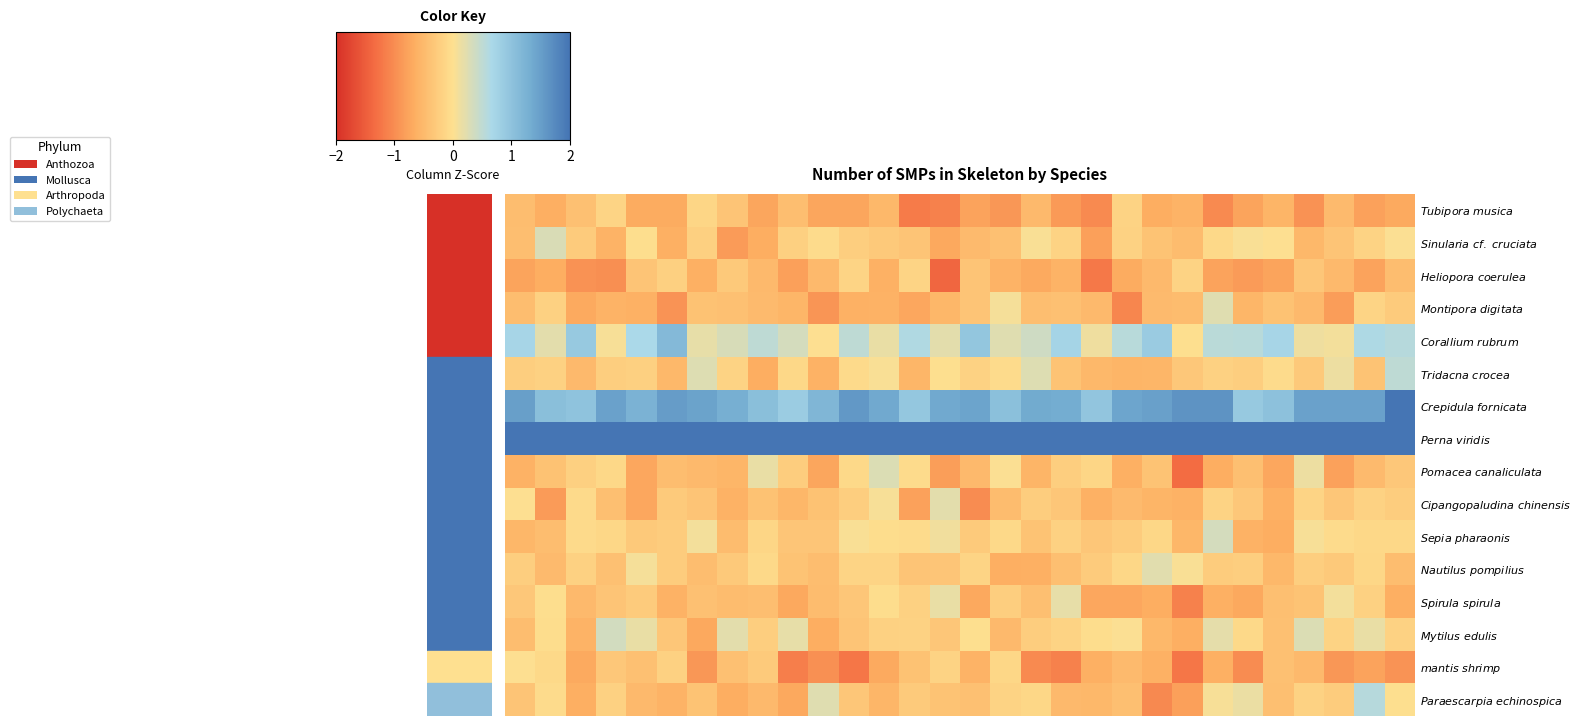

Reading left to right, list all the values displayed in this chart.

$\it{Tubipora\ musica}$: -0.5	-0.6	-0.4	-0.1	-0.7	-0.7	-0.1	-0.4	-0.7	-0.4	-0.7	-0.7	-0.5	-1.2	-1.1	-0.8	-0.9	-0.5	-0.9	-1.0	-0.2	-0.7	-0.6	-1.0	-0.8	-0.6	-0.9	-0.5	-0.8	-0.7
$\it{Sinularia\ cf.\ cruciata}$: -0.5	0.3	-0.3	-0.6	-0.0	-0.6	-0.2	-0.9	-0.7	-0.2	-0.0	-0.2	-0.3	-0.4	-0.7	-0.5	-0.4	0.0	-0.2	-0.8	-0.2	-0.4	-0.5	-0.1	0.0	0.0	-0.5	-0.4	-0.2	0.0
$\it{Heliopora\ coerulea}$: -0.8	-0.7	-0.9	-1.0	-0.4	-0.2	-0.6	-0.3	-0.5	-0.8	-0.5	-0.2	-0.6	-0.1	-1.4	-0.4	-0.6	-0.7	-0.6	-1.2	-0.7	-0.5	-0.2	-0.8	-0.9	-0.8	-0.3	-0.5	-0.8	-0.5
$\it{Montipora\ digitata}$: -0.5	-0.2	-0.7	-0.6	-0.6	-0.9	-0.4	-0.4	-0.5	-0.6	-0.9	-0.6	-0.6	-0.7	-0.5	-0.4	0.1	-0.4	-0.4	-0.5	-1.1	-0.5	-0.5	0.2	-0.5	-0.4	-0.5	-0.8	-0.1	-0.3
$\it{Corallium\ rubrum}$: 0.7	0.2	0.9	0.1	0.7	1.1	0.2	0.3	0.5	0.3	0.0	0.5	0.2	0.6	0.2	0.9	0.2	0.4	0.7	0.1	0.5	0.9	-0.0	0.5	0.6	0.7	0.1	0.1	0.6	0.6
$\it{Tridacna\ crocea}$: -0.2	-0.2	-0.5	-0.2	-0.2	-0.5	0.3	-0.2	-0.7	-0.1	-0.6	-0.1	0.0	-0.6	-0.0	-0.2	-0.1	0.3	-0.4	-0.5	-0.6	-0.5	-0.3	-0.2	-0.2	-0.1	-0.3	0.1	-0.4	0.5
$\it{Crepidula\ fornicata}$: 1.5	1.1	1.0	1.5	1.2	1.5	1.5	1.3	1.1	0.9	1.2	1.6	1.4	0.9	1.4	1.4	1.0	1.4	1.3	1.0	1.4	1.5	1.6	1.6	0.9	1.0	1.5	1.5	1.5	2.5
$\it{Perna\ viridis}$: 3.6	3.8	3.7	3.6	3.3	3.6	3.2	3.3	3.3	3.4	4.1	2.9	3.6	2.9	3.3	3.7	3.4	3.1	3.2	3.6	3.2	3.5	3.4	3.2	4.1	3.6	2.8	3.5	3.2	3.7
$\it{Pomacea\ canaliculata}$: -0.6	-0.4	-0.2	-0.1	-0.7	-0.5	-0.5	-0.6	0.2	-0.2	-0.7	-0.1	0.3	-0.0	-0.8	-0.5	0.0	-0.6	-0.2	-0.1	-0.6	-0.4	-1.3	-0.7	-0.4	-0.7	0.1	-0.8	-0.5	-0.3
$\it{Cipangopaludina\ chinensis}$: 0.0	-0.9	-0.1	-0.4	-0.7	-0.3	-0.4	-0.6	-0.4	-0.5	-0.4	-0.2	0.1	-0.8	0.2	-1.0	-0.5	-0.2	-0.3	-0.6	-0.5	-0.6	-0.6	-0.2	-0.3	-0.6	-0.2	-0.3	-0.2	-0.2
$\it{Sepia\ pharaonis}$: -0.5	-0.5	-0.1	-0.1	-0.3	-0.3	0.1	-0.5	-0.1	-0.4	-0.4	0.0	-0.0	-0.0	0.1	-0.3	-0.1	-0.4	-0.2	-0.3	-0.3	-0.1	-0.5	0.3	-0.6	-0.7	0.1	-0.1	-0.1	-0.1
$\it{Nautilus\ pompilius}$: -0.2	-0.5	-0.2	-0.4	0.1	-0.3	-0.5	-0.3	-0.1	-0.4	-0.5	-0.1	-0.1	-0.4	-0.4	-0.1	-0.6	-0.6	-0.4	-0.3	-0.1	0.2	0.0	-0.3	-0.2	-0.5	-0.2	-0.3	-0.1	-0.5
$\it{Spirula\ spirula}$: -0.3	-0.0	-0.5	-0.4	-0.3	-0.6	-0.4	-0.5	-0.5	-0.7	-0.5	-0.3	-0.0	-0.2	0.2	-0.7	-0.2	-0.4	0.2	-0.7	-0.7	-0.7	-1.1	-0.6	-0.7	-0.4	-0.4	0.1	-0.2	-0.7
$\it{Mytilus\ edulis}$: -0.5	-0.0	-0.6	0.4	0.2	-0.3	-0.7	0.2	-0.2	0.2	-0.7	-0.4	-0.2	-0.2	-0.3	-0.0	-0.5	-0.2	-0.2	-0.0	0.0	-0.5	-0.7	0.2	-0.1	-0.4	0.3	-0.2	0.2	-0.2
$\it{mantis\ shrimp}$: 0.0	-0.1	-0.7	-0.3	-0.4	-0.2	-0.9	-0.4	-0.3	-1.1	-1.0	-1.2	-0.7	-0.4	-0.2	-0.6	-0.1	-1.0	-1.1	-0.6	-0.5	-0.6	-1.2	-0.6	-1.0	-0.4	-0.5	-0.9	-0.8	-0.9
$\it{Paraescarpia\ echinospica}$: -0.4	-0.1	-0.6	-0.2	-0.5	-0.6	-0.4	-0.7	-0.5	-0.7	0.2	-0.3	-0.6	-0.3	-0.4	-0.4	-0.2	-0.1	-0.5	-0.5	-0.4	-1.0	-0.8	0.1	0.1	-0.4	-0.2	-0.3	0.6	-0.0